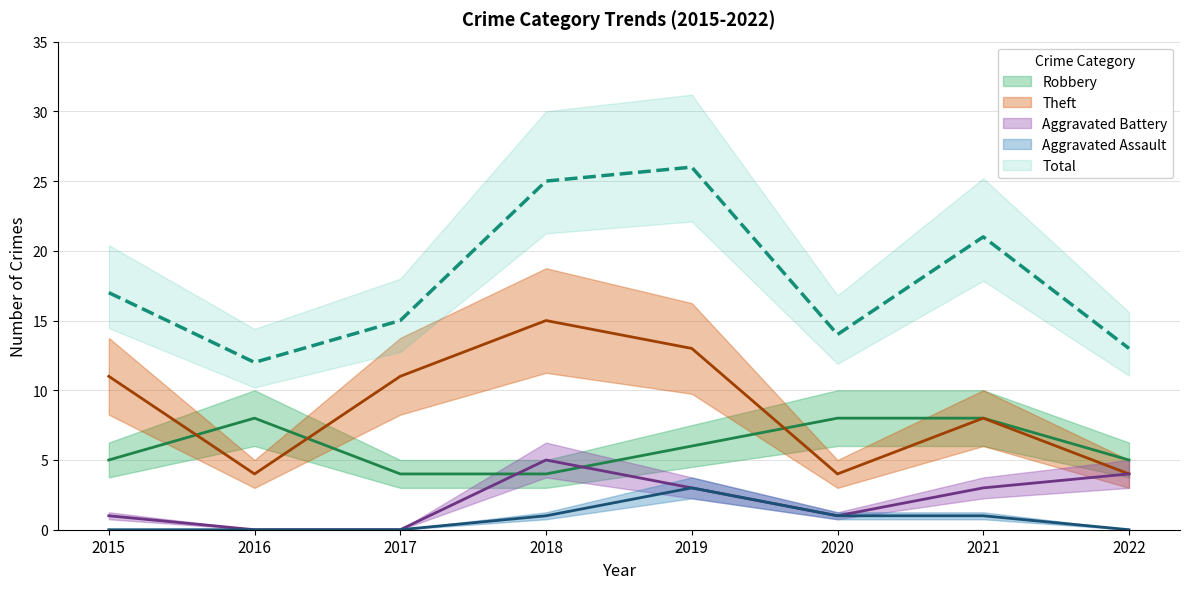

At 2017, list the series in order from smallest to largest.

Aggravated Battery, Aggravated Assault, Robbery, Theft, Total